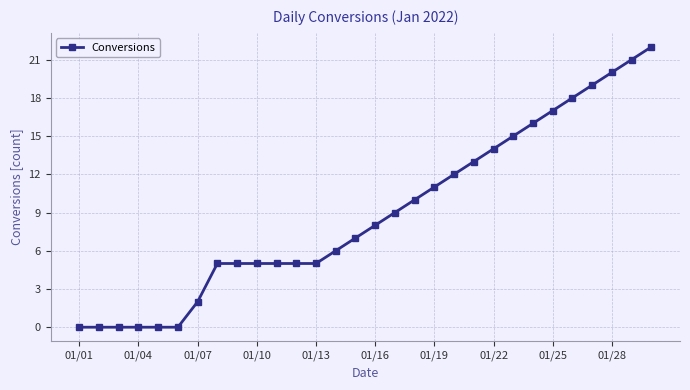

What is the value of the 25th point from the left?

17